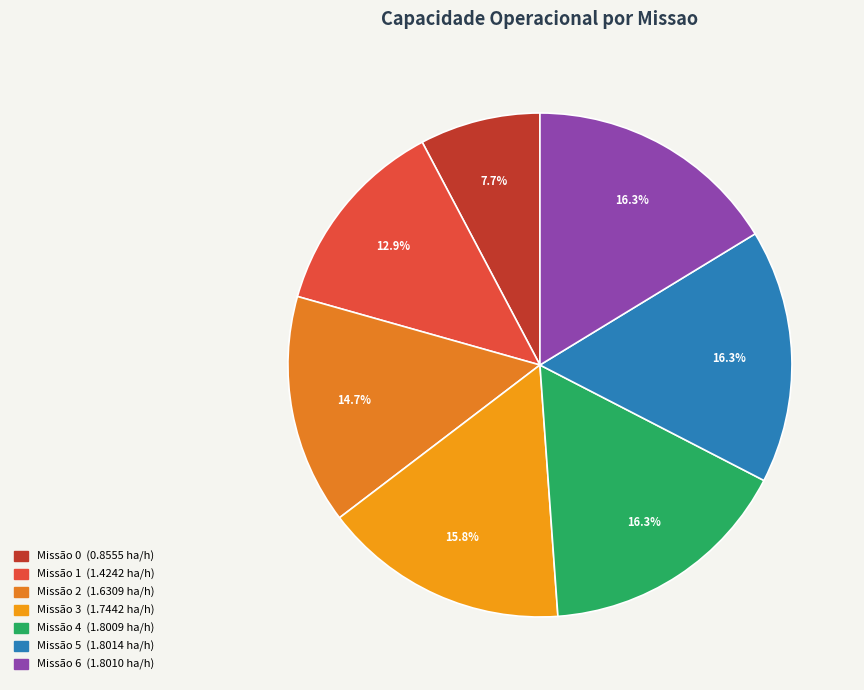

How many slices are in this pie chart?

7